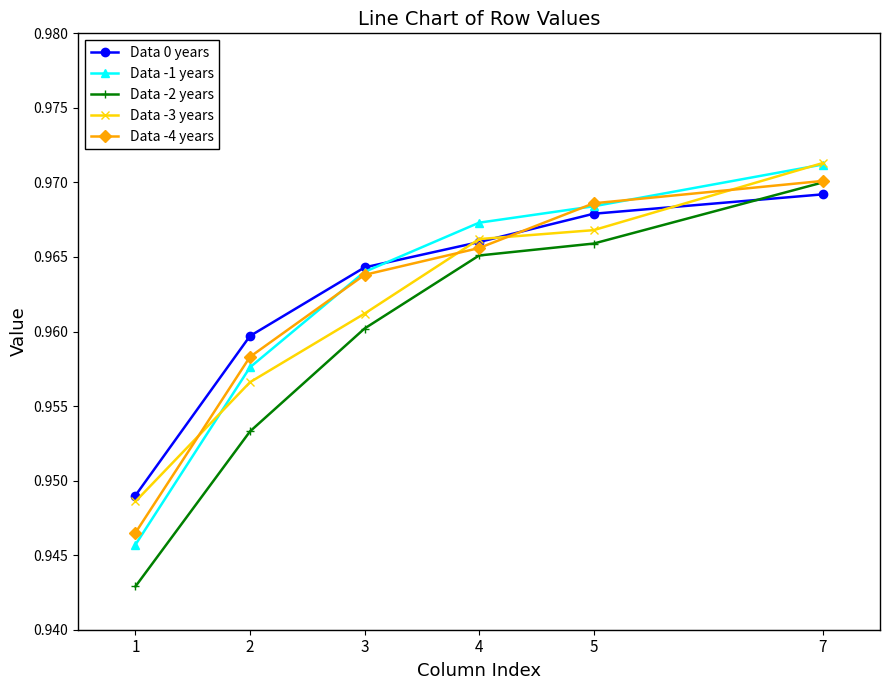

How many series are shown in this chart?

5